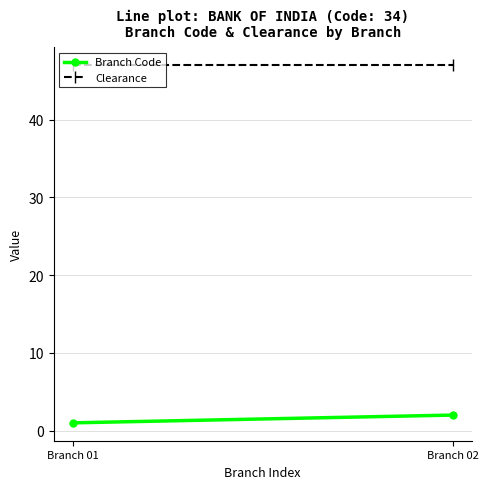

Reading left to right, what are all the values shown in this chart?

Branch Code: Branch 01=1	Branch 02=2
Clearance: Branch 01=47	Branch 02=47